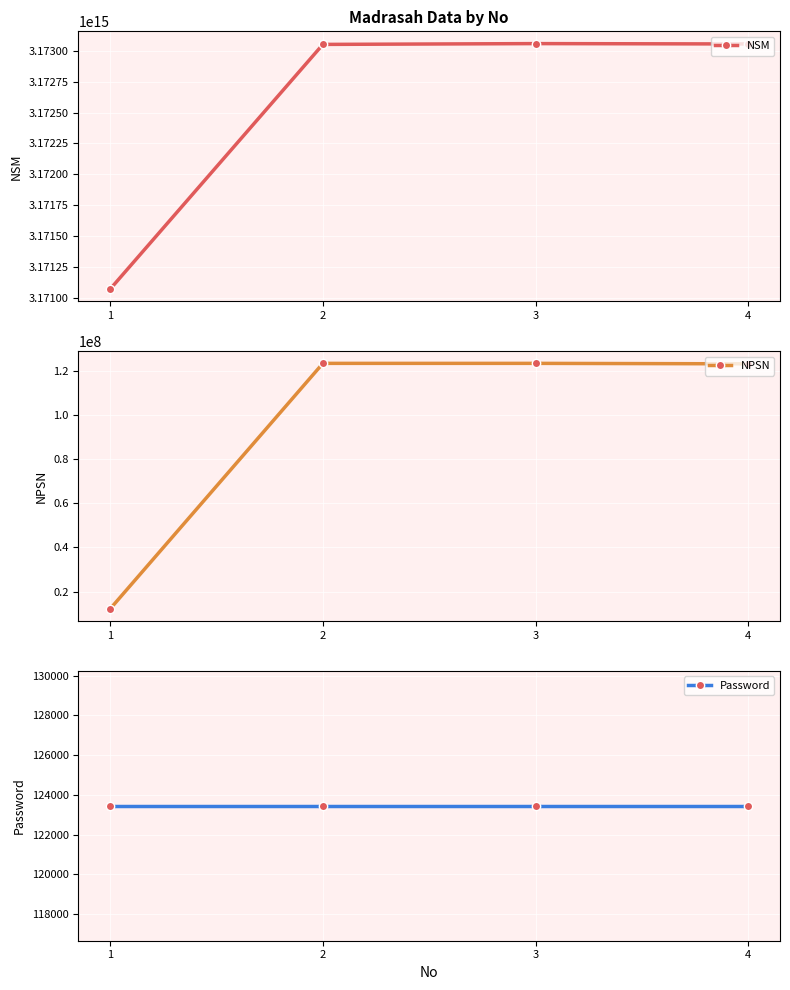

Which category has the highest value in the Password series?

1